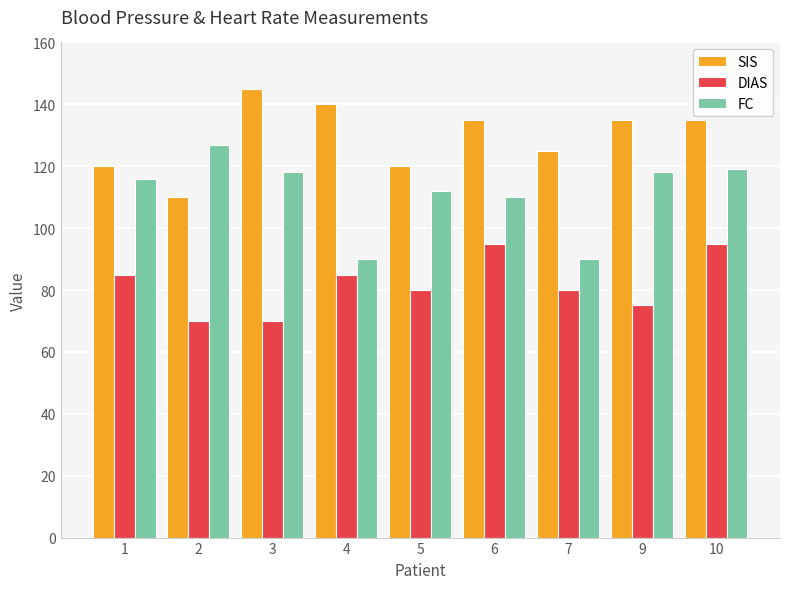

The value of FC at 5 is 37. True or false?

False